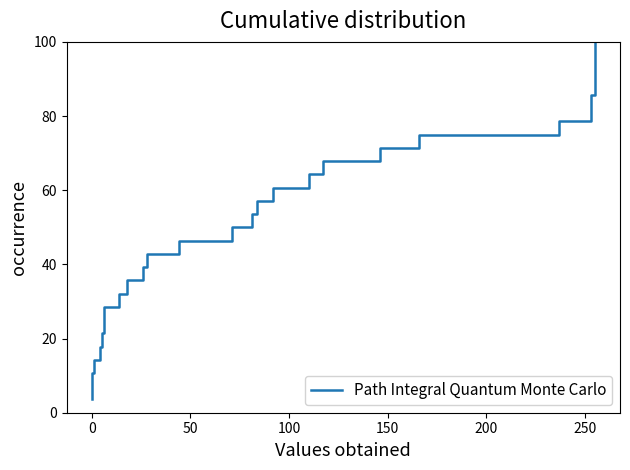

Is it true that the value at 22 is 42.5?

False